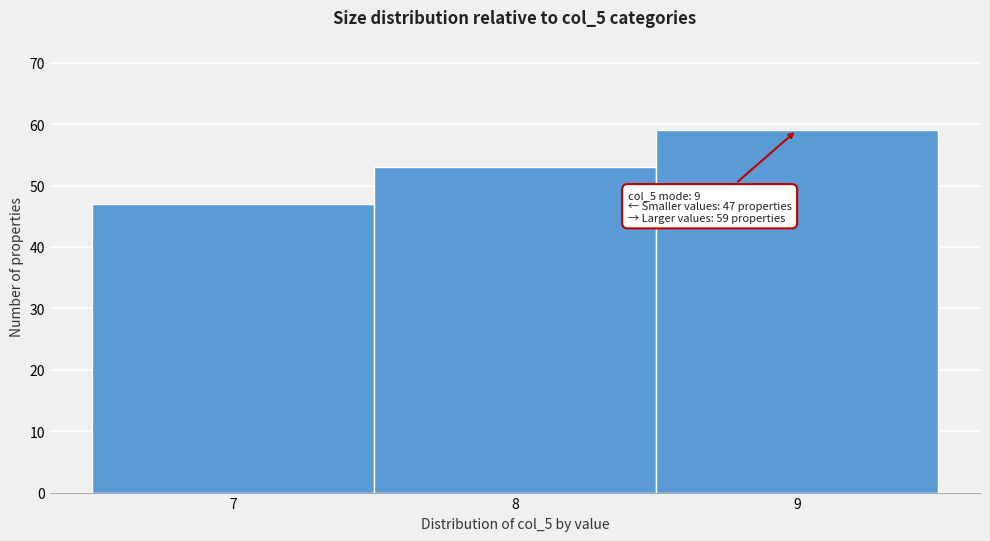

Over which range of the x-axis is the bar tallest?

8.5 to 9.5